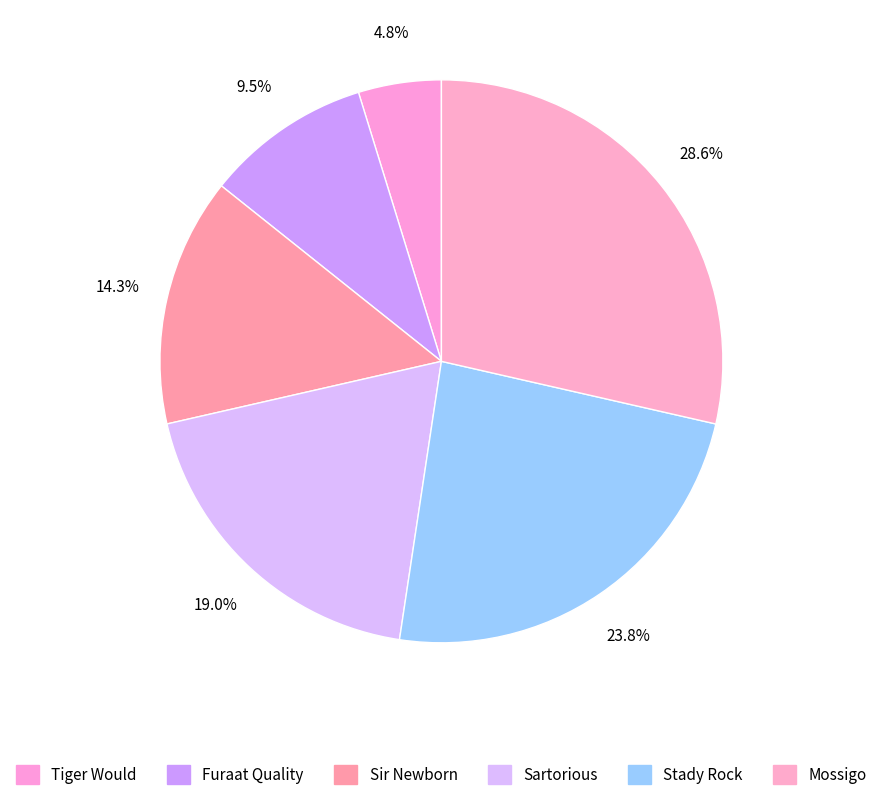

Which slice is the largest?

Mossigo